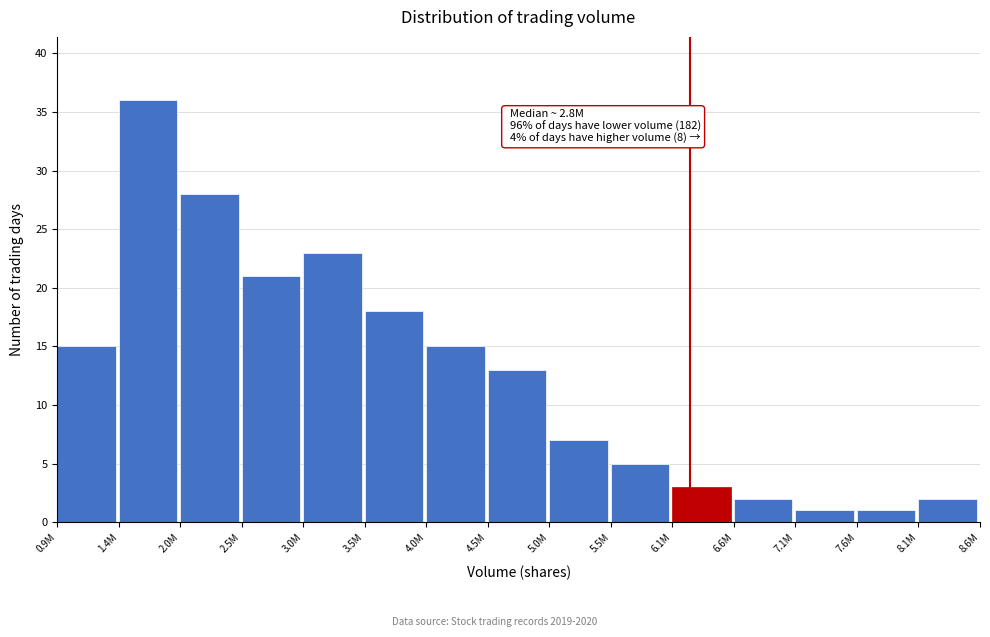

Reading left to right, what are all the values shown in this chart?

0.9M=15	1.4M=36	2.0M=28	2.5M=21	3.0M=23	3.5M=18	4.0M=15	4.5M=13	5.0M=7	5.5M=5	6.1M=3	6.6M=2	7.1M=1	7.6M=1	8.1M=2